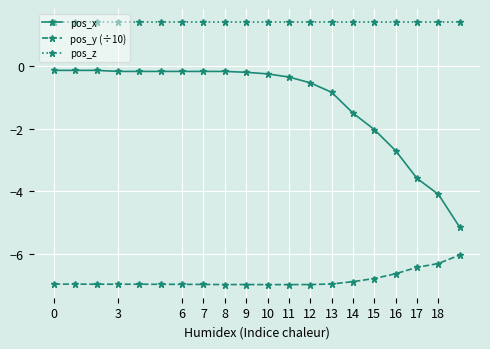

Which series has the largest total across all categories?

pos_z